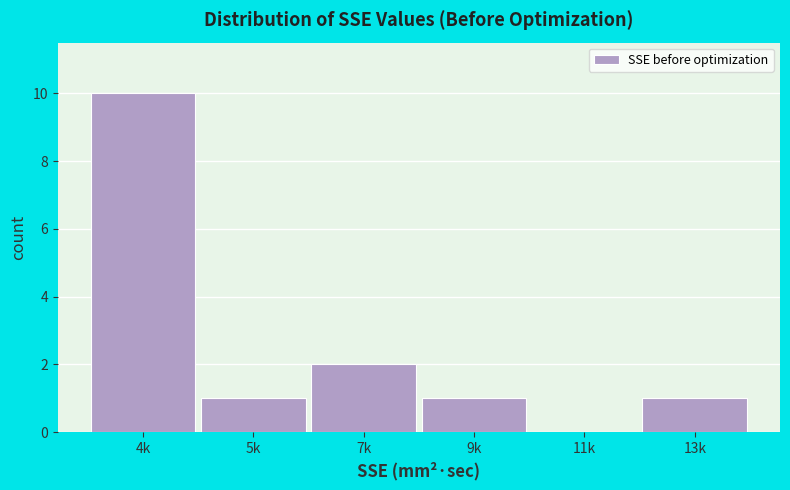

Reading left to right, extract all data points from this chart.

4k=10	5k=1	7k=2	9k=1	11k=0	13k=1